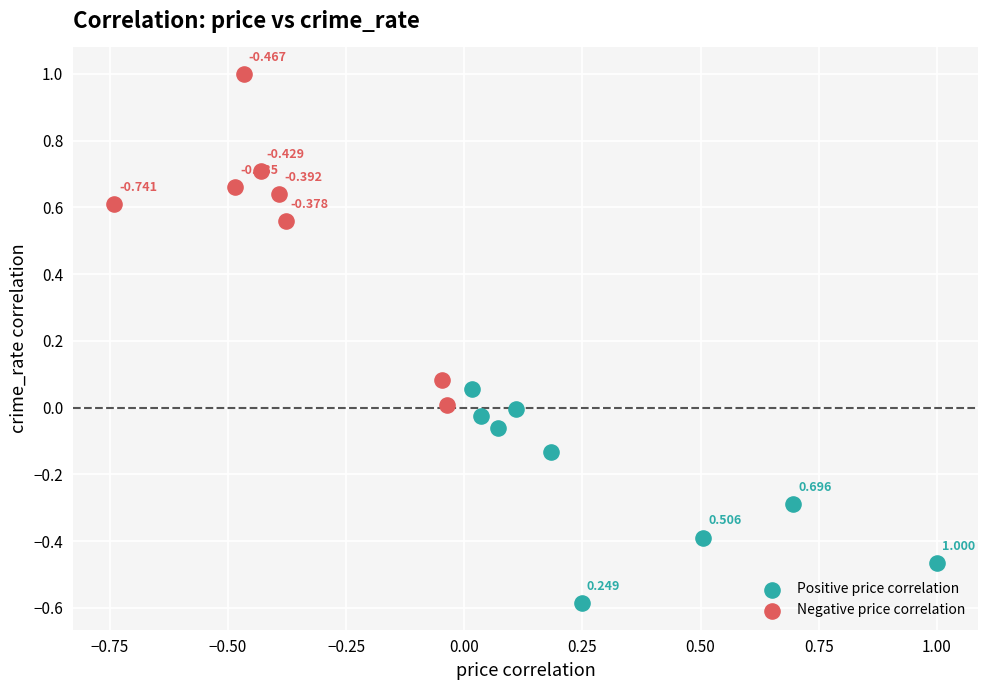

Which series reaches the maximum Y coordinate?

Negative price correlation